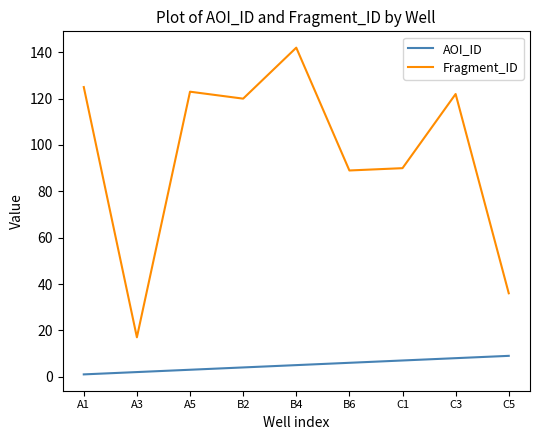

Does the chart display data point markers on the line(s)?

No